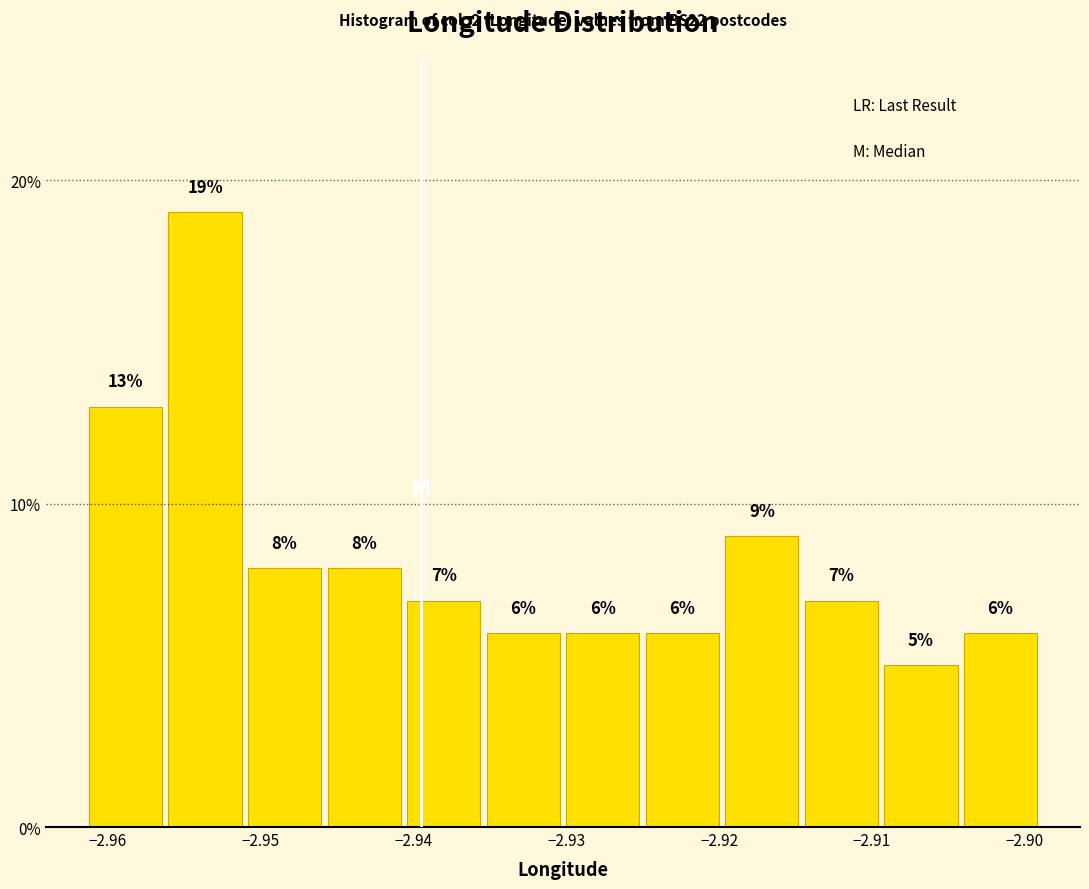

Reading left to right, transcribe this chart: for each bar, give the range it covers on the x-axis and its height. The bar edges are not printed on the chart, so give them approximately, as read against the axis.

-2.961 to -2.956: 13
-2.956 to -2.951: 19
-2.951 to -2.946: 8
-2.946 to -2.941: 8
-2.941 to -2.935: 7
-2.935 to -2.930: 6
-2.930 to -2.925: 6
-2.925 to -2.920: 6
-2.920 to -2.915: 9
-2.915 to -2.909: 7
-2.909 to -2.904: 5
-2.904 to -2.899: 6